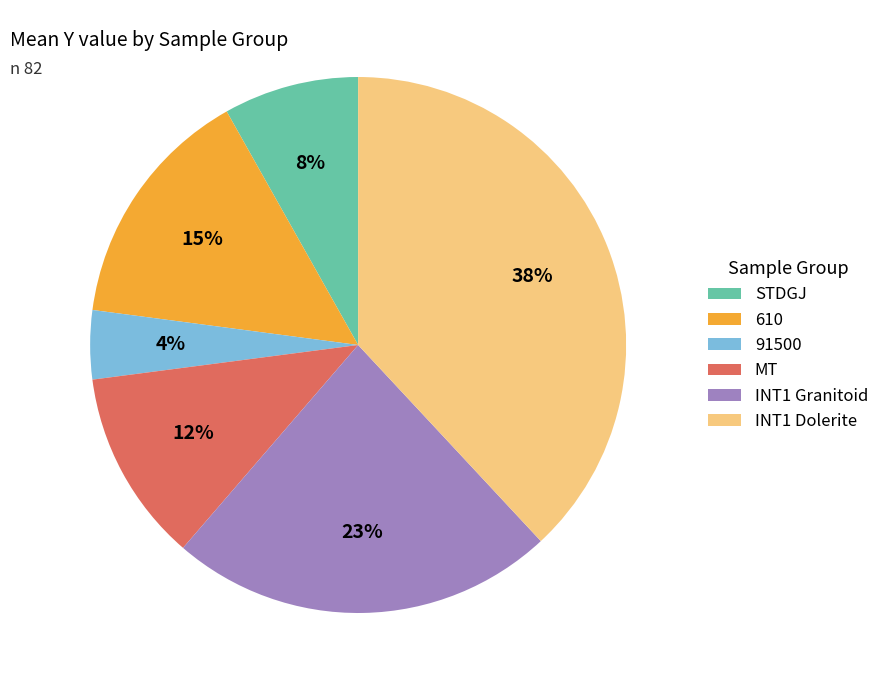

Rank the categories by value from highest to lowest.

INT1 Dolerite, INT1 Granitoid, 610, MT, STDGJ, 91500